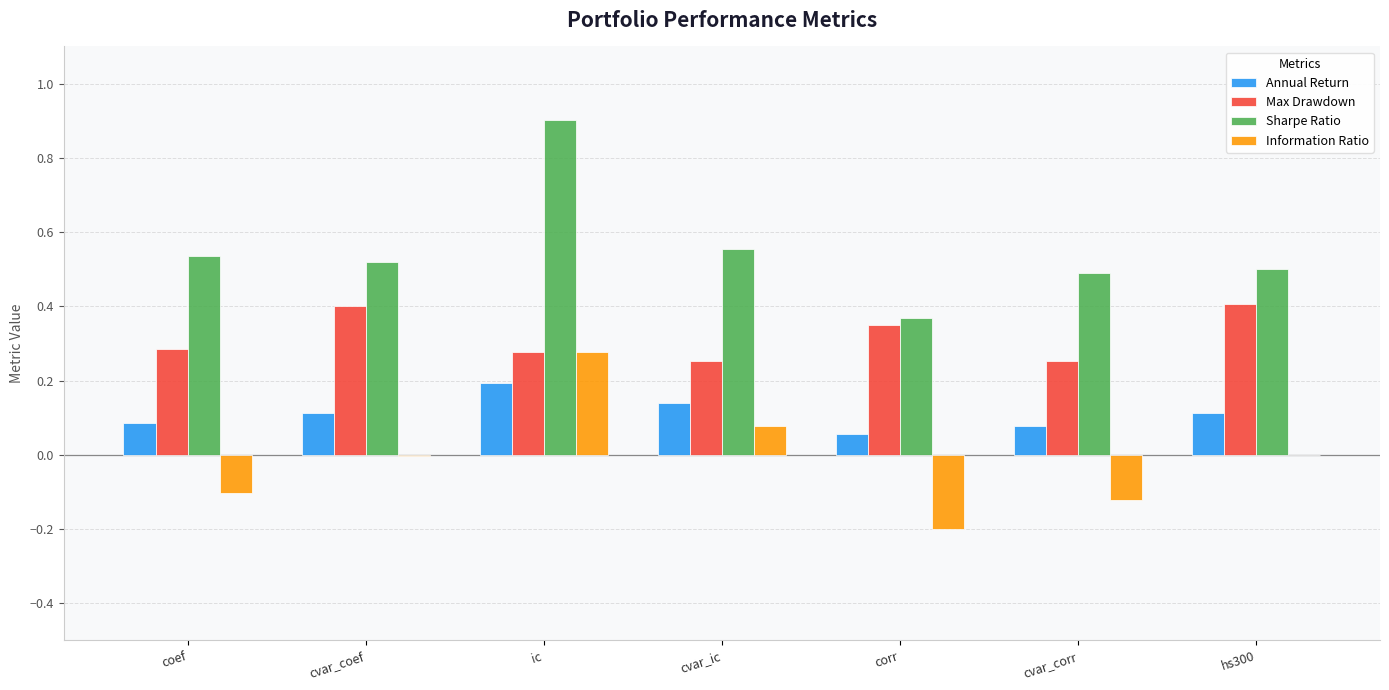

Which category has the highest value across all series?

ic